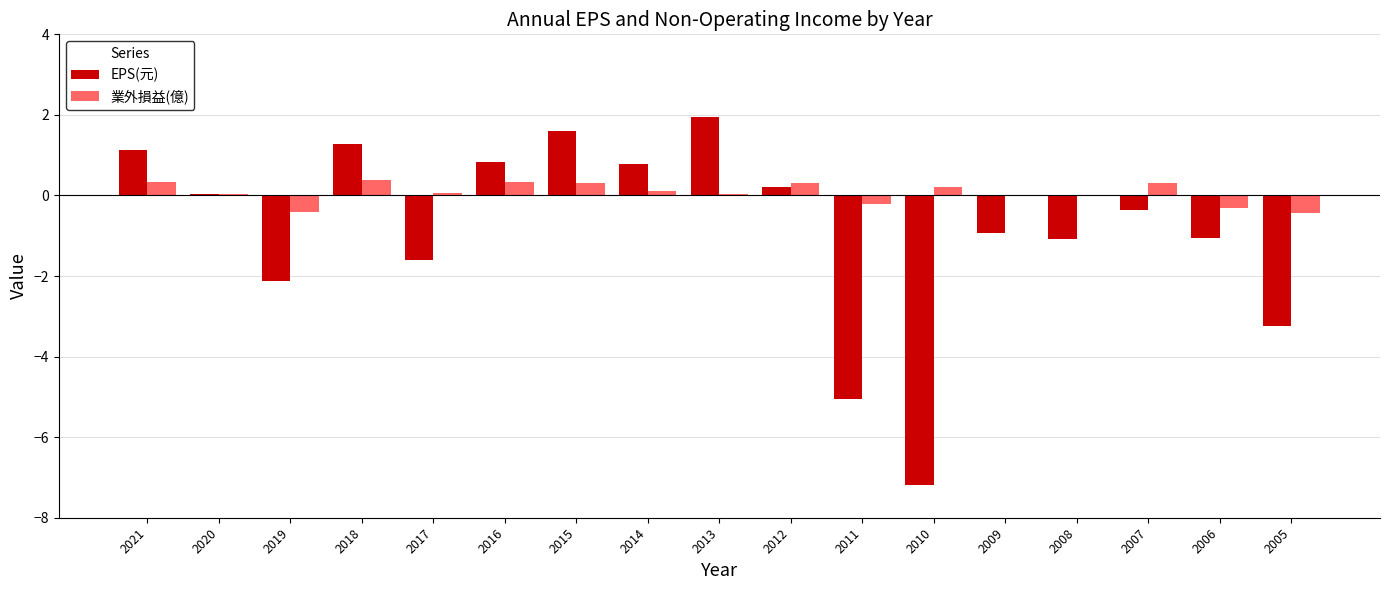

Are the bars horizontal?

No